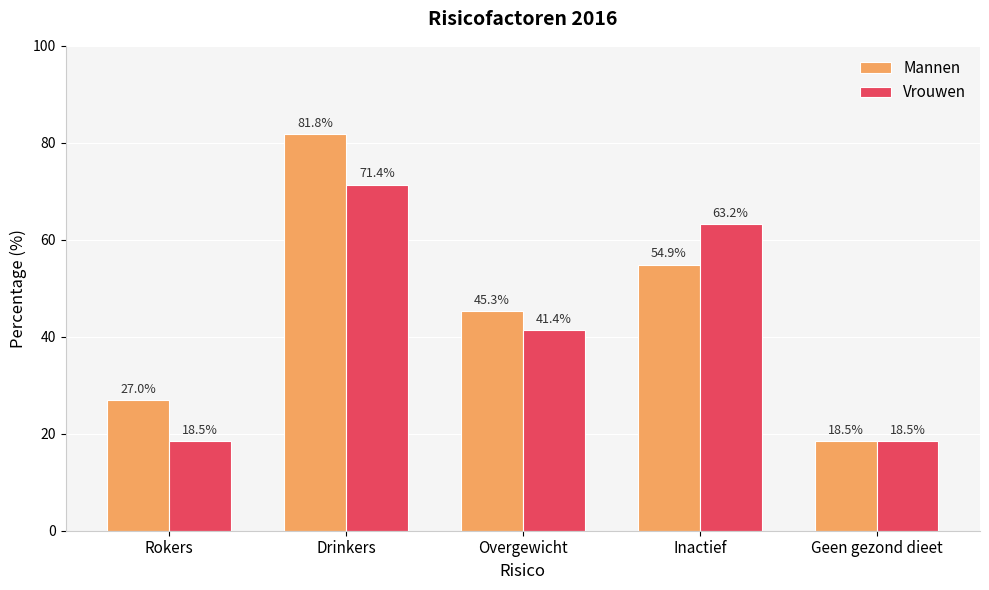

Does the chart contain stacked bars?

No